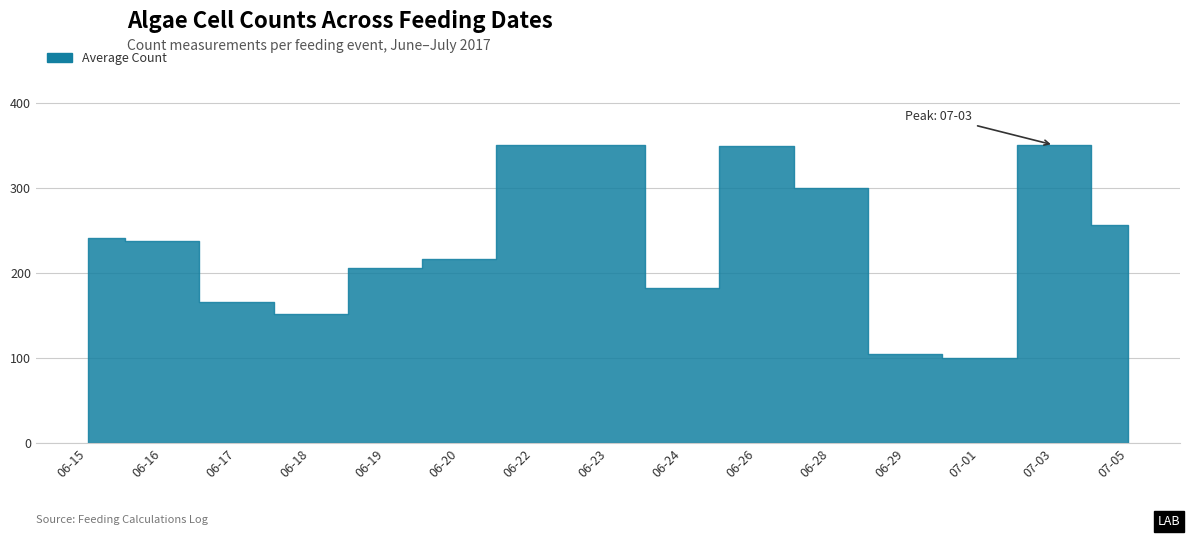

Between 2017-06-16 and 2017-07-05, which is larger?

2017-07-05